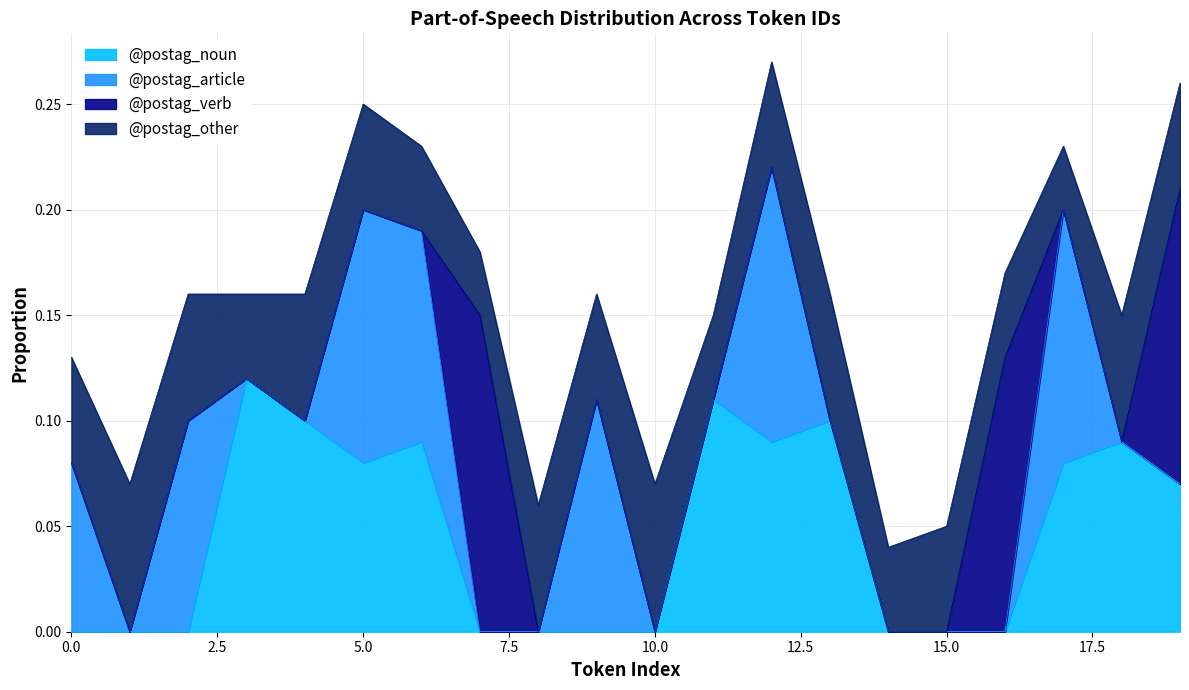

What is the spread (max minus min) of values at 4?

0.1